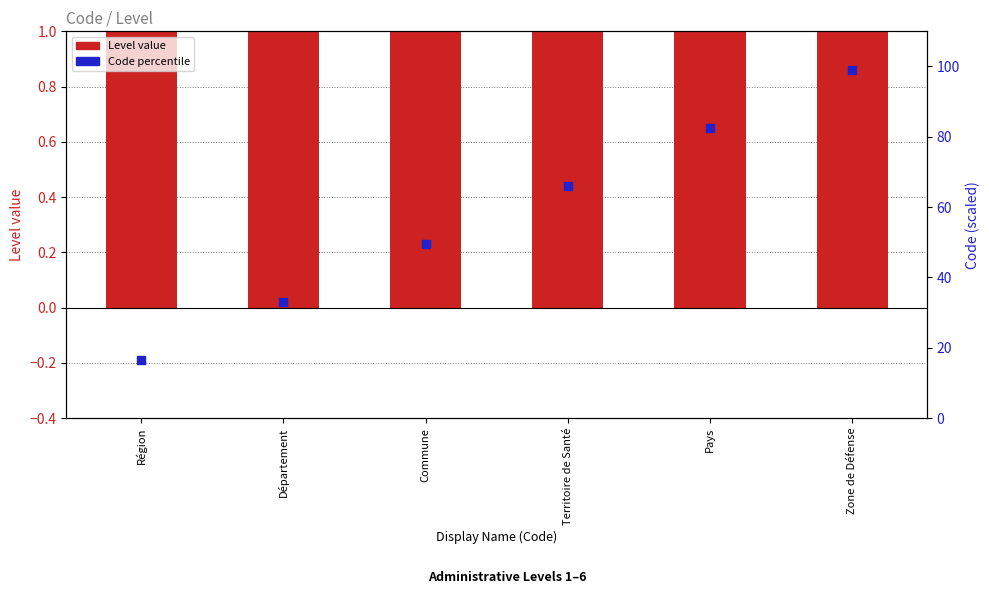

Which series reaches the minimum Y coordinate?

Level value